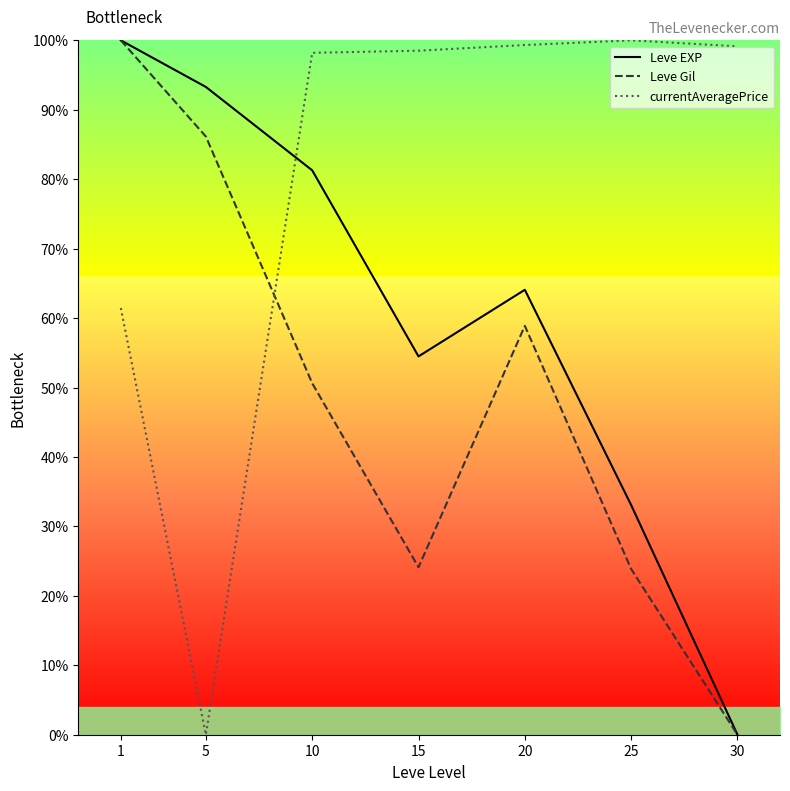

What is the spread (max minus min) of values at 25?

76.1